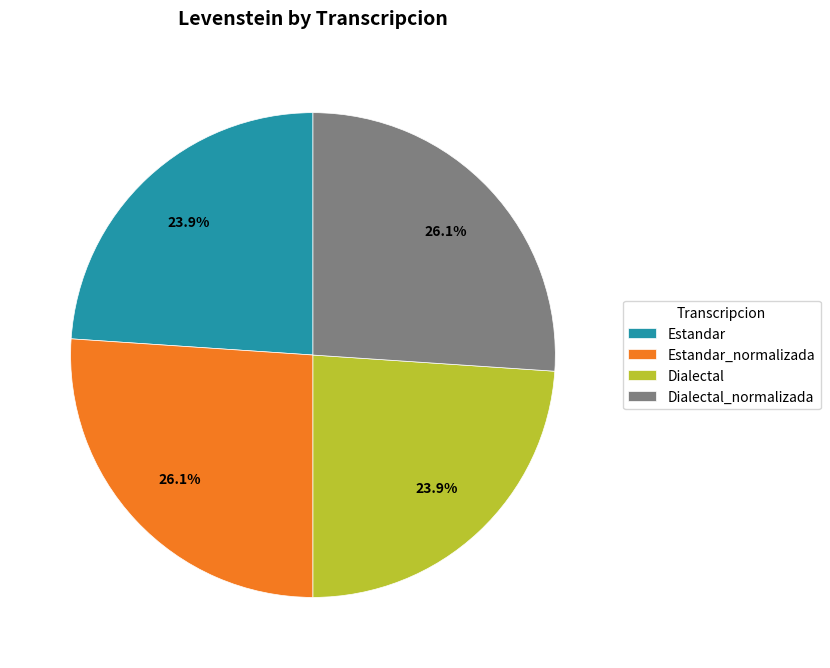

What percentage is the Dialectal_normalizada slice, to the nearest percent?

26%